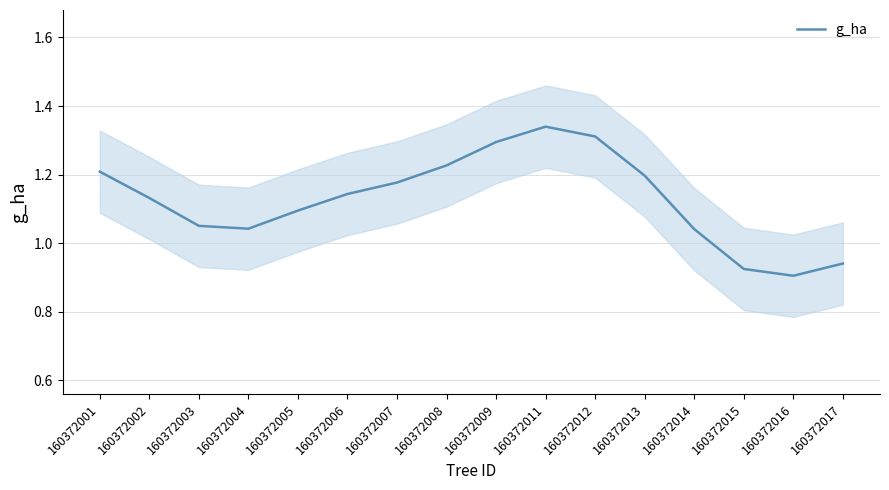

How many series are shown in this chart?

1